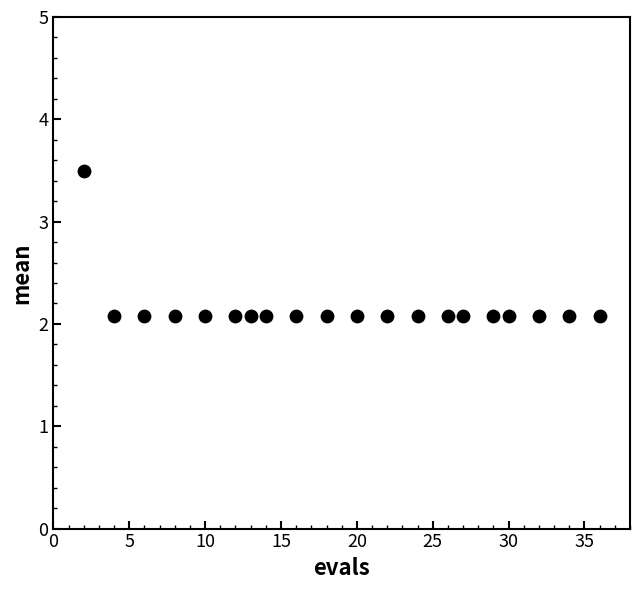

Count the number of points in this scatter plot.

20